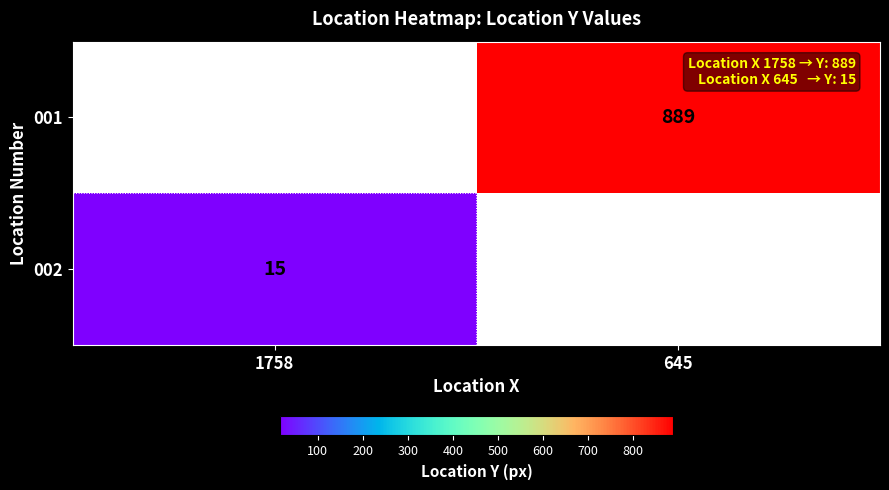

At which category does the chart reach its minimum across all series?

1758